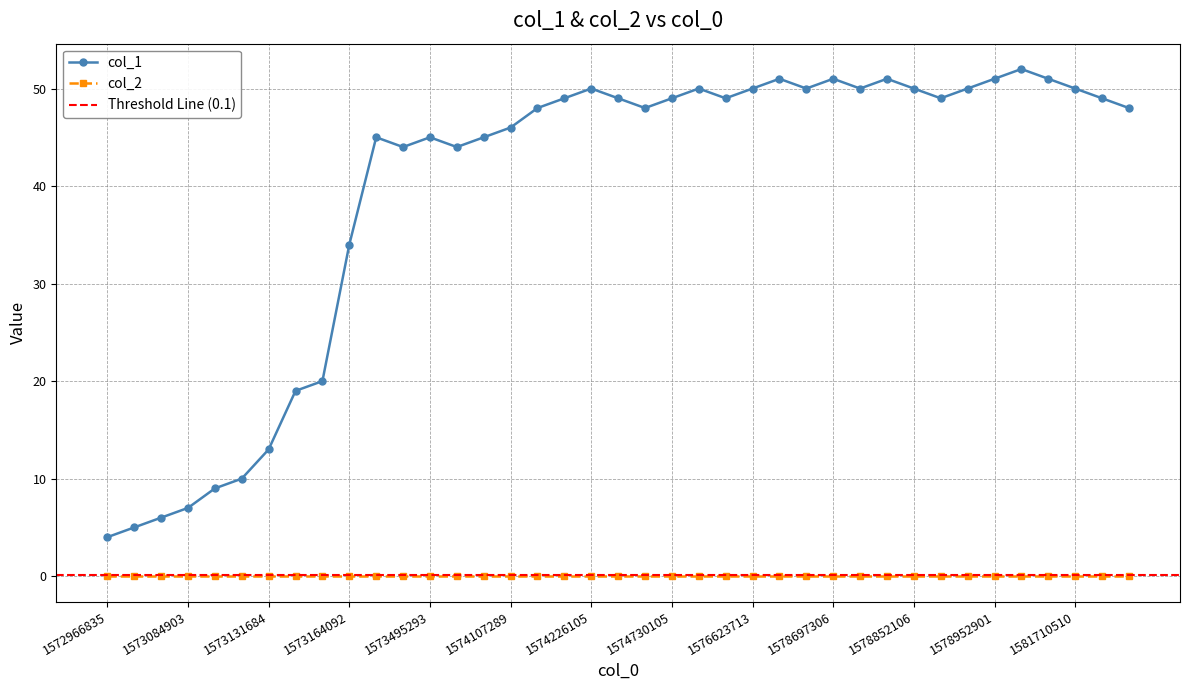

True or false: col_2 and col_1 intersect in this chart.

False